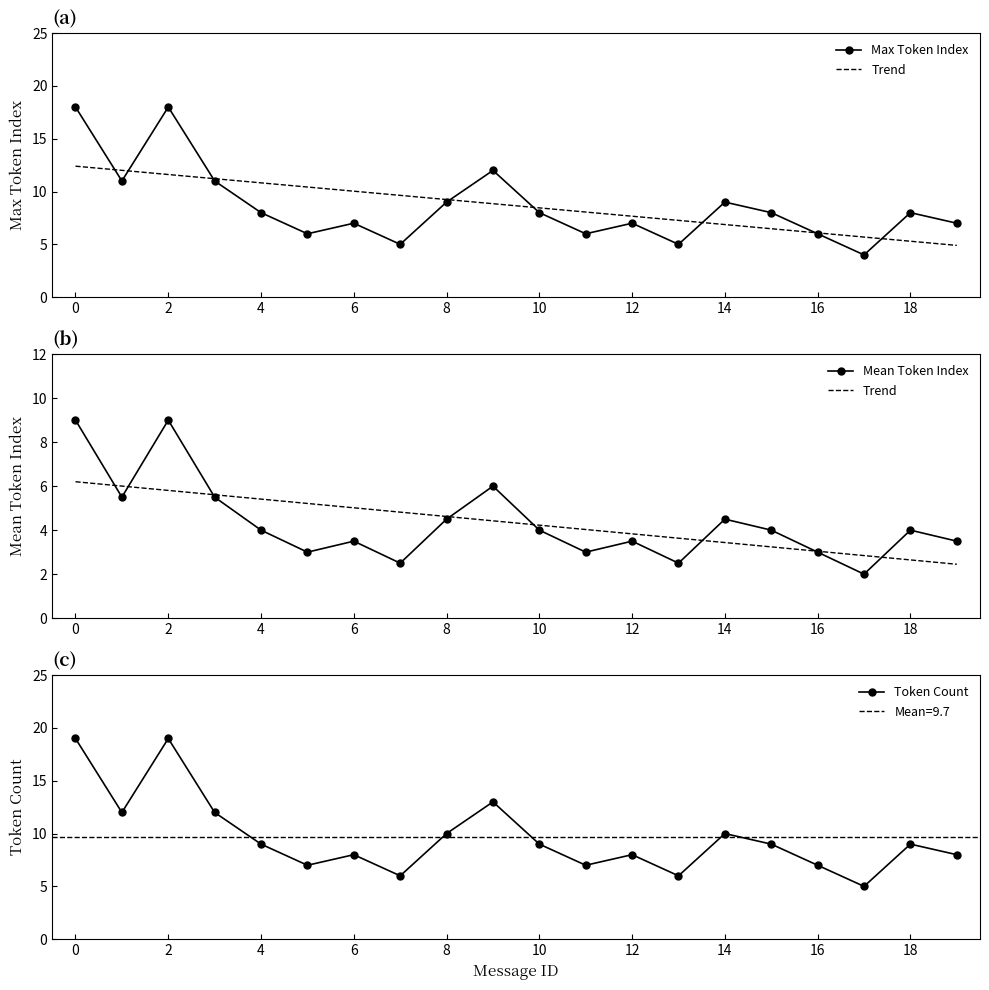

The value of Token Count at 14 is 6. True or false?

False